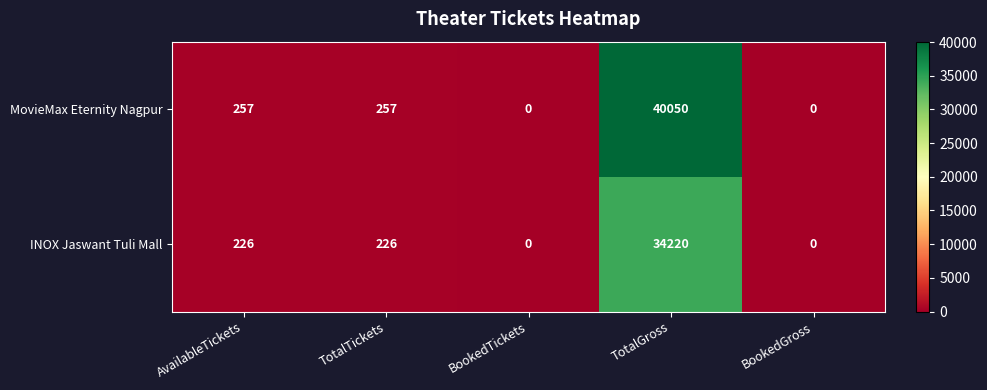

Which series has the largest total across all categories?

MovieMax Eternity Nagpur